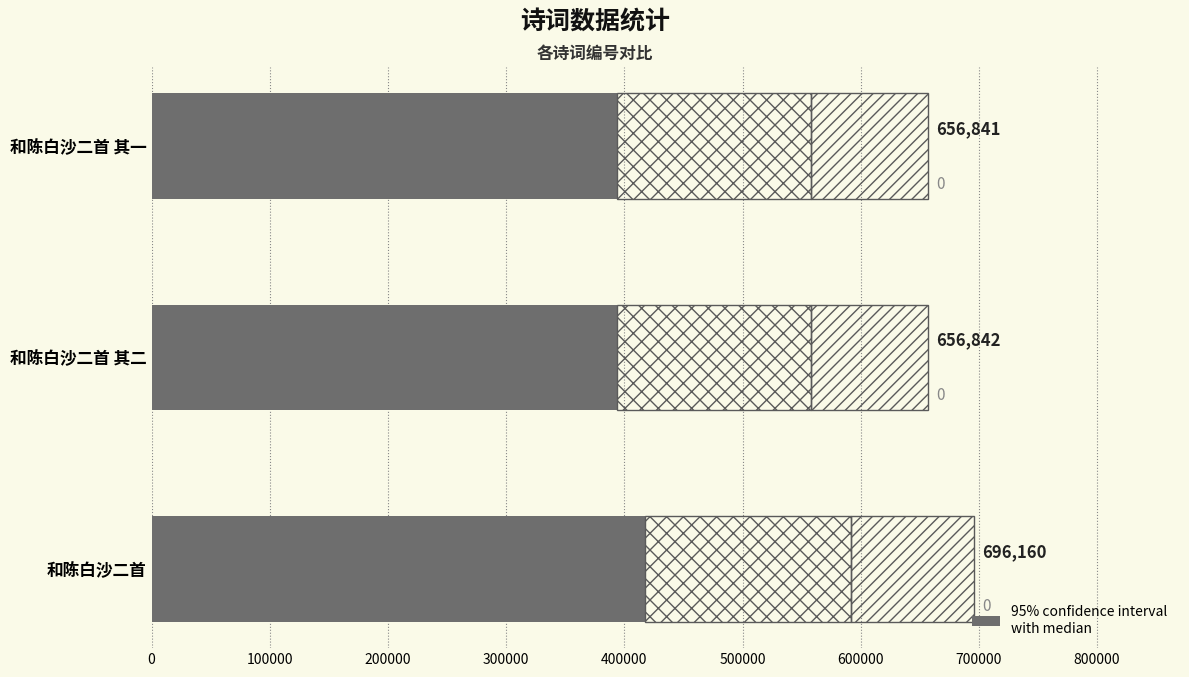

List the labels in order of value, largest first.

和陈白沙二首, 和陈白沙二首 其二, 和陈白沙二首 其一